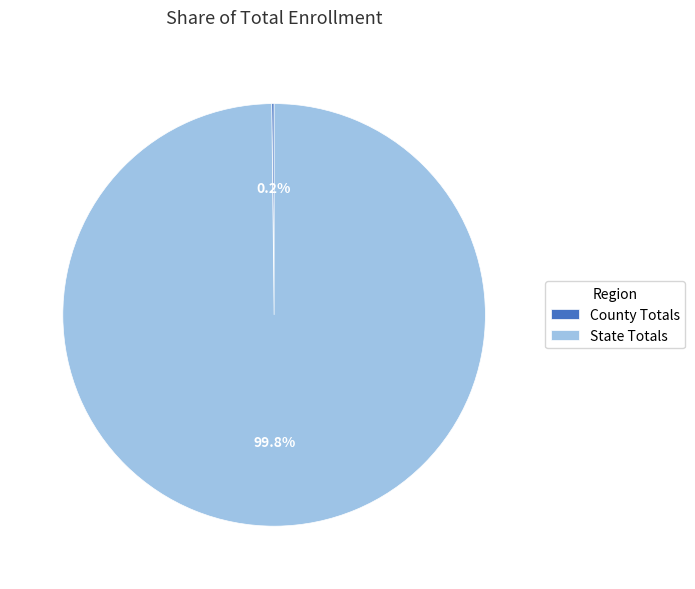

How much of the chart is everything except State Totals?

0.2%